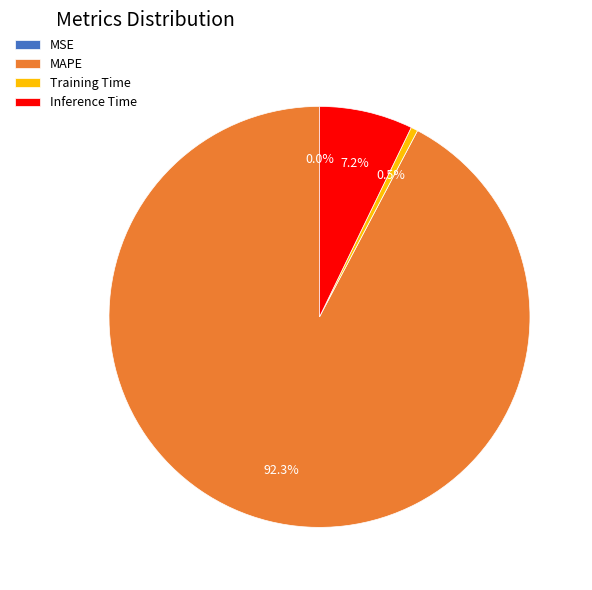

Is MAPE the majority of the pie?

Yes